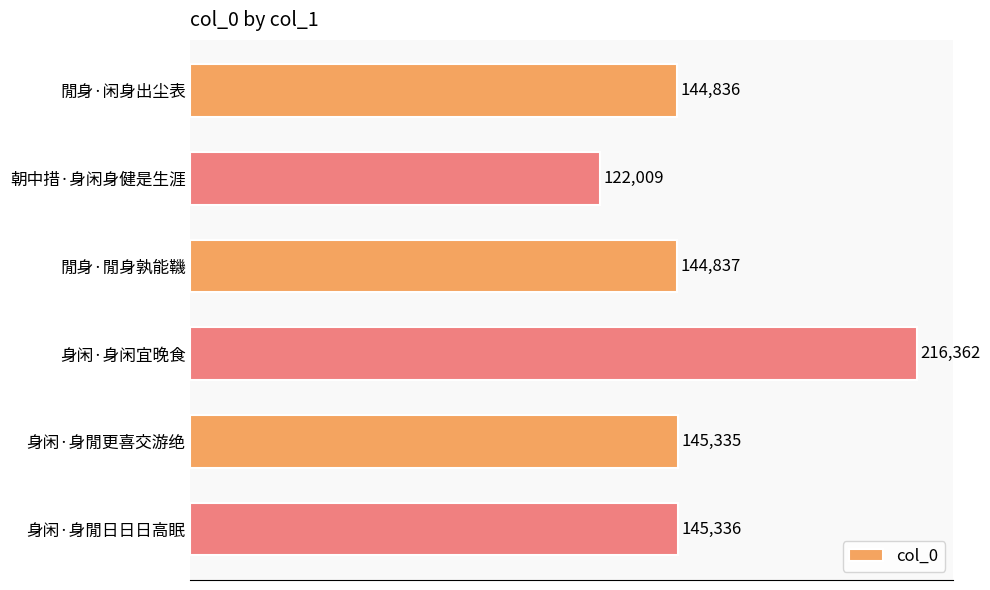

At which label is the value closest to 169185?

身闲·身閒日日日高眠